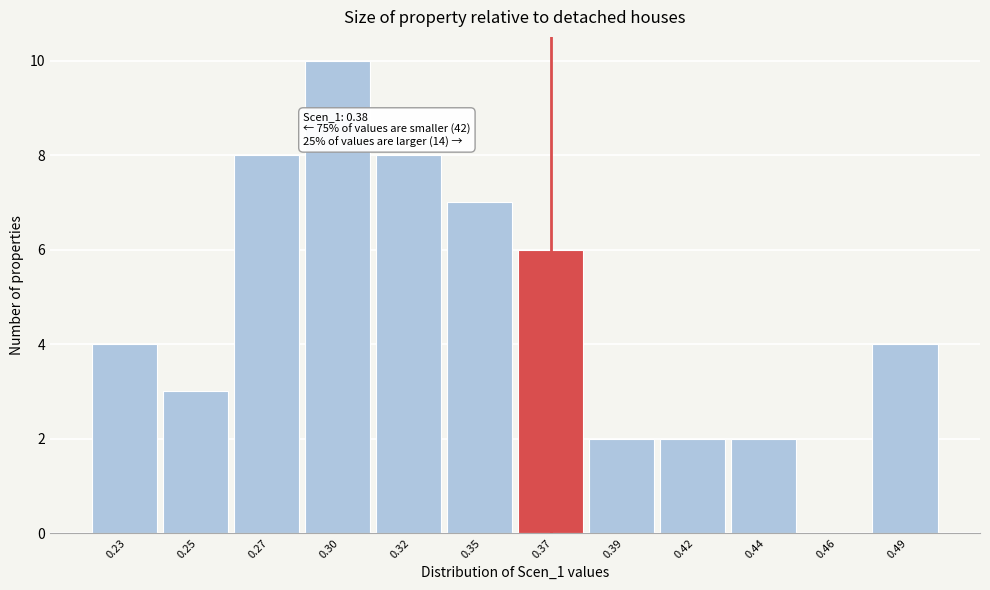

Reading left to right, what are all the values shown in this chart?

0.23=4	0.25=3	0.27=8	0.30=10	0.32=8	0.35=7	0.37=6	0.39=2	0.42=2	0.44=2	0.46=0	0.49=4